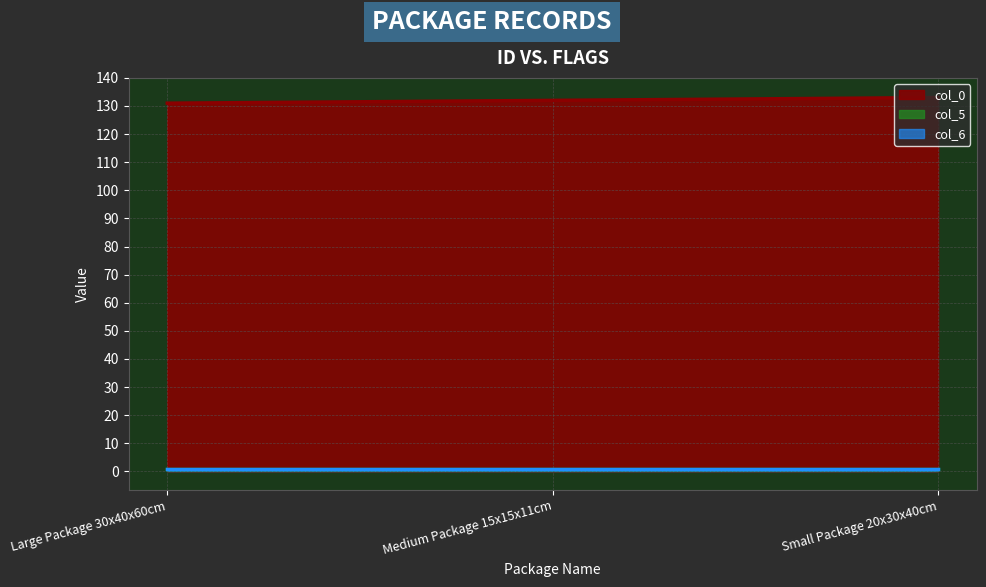

Reading right to left, list all the values displayed in this chart.

col_0: 133	132	131
col_5: 1	1	1
col_6: 1	1	1